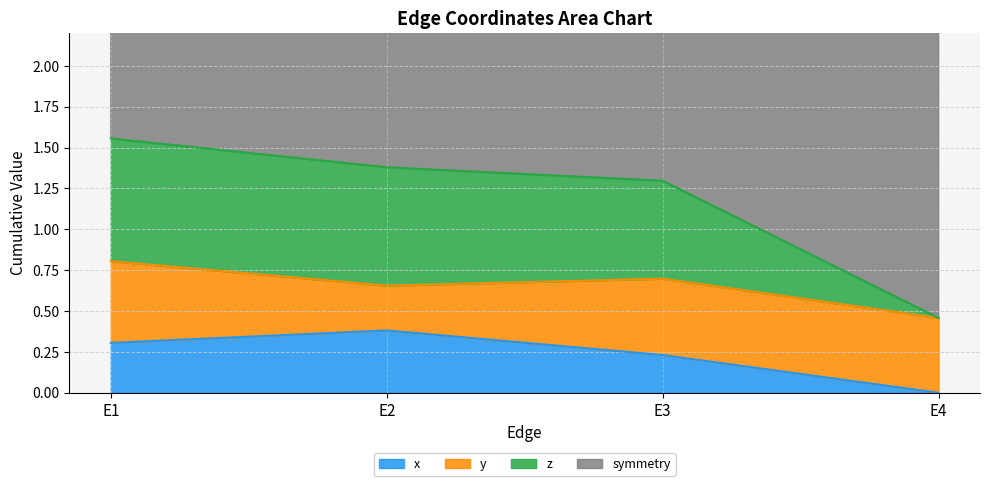

Which category has the lowest value in the x series?

E4